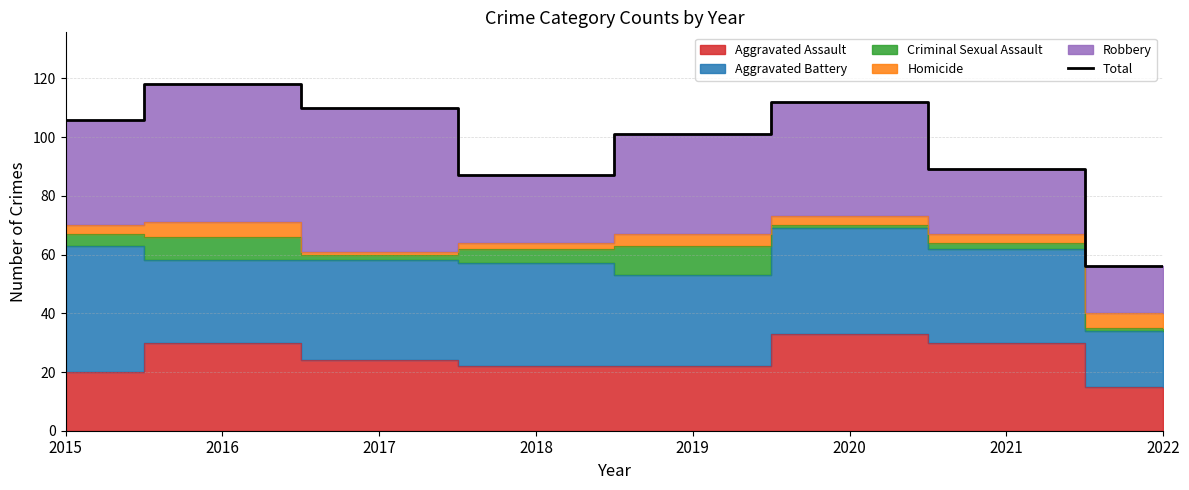

What is the value of the 6th point from the left?

112